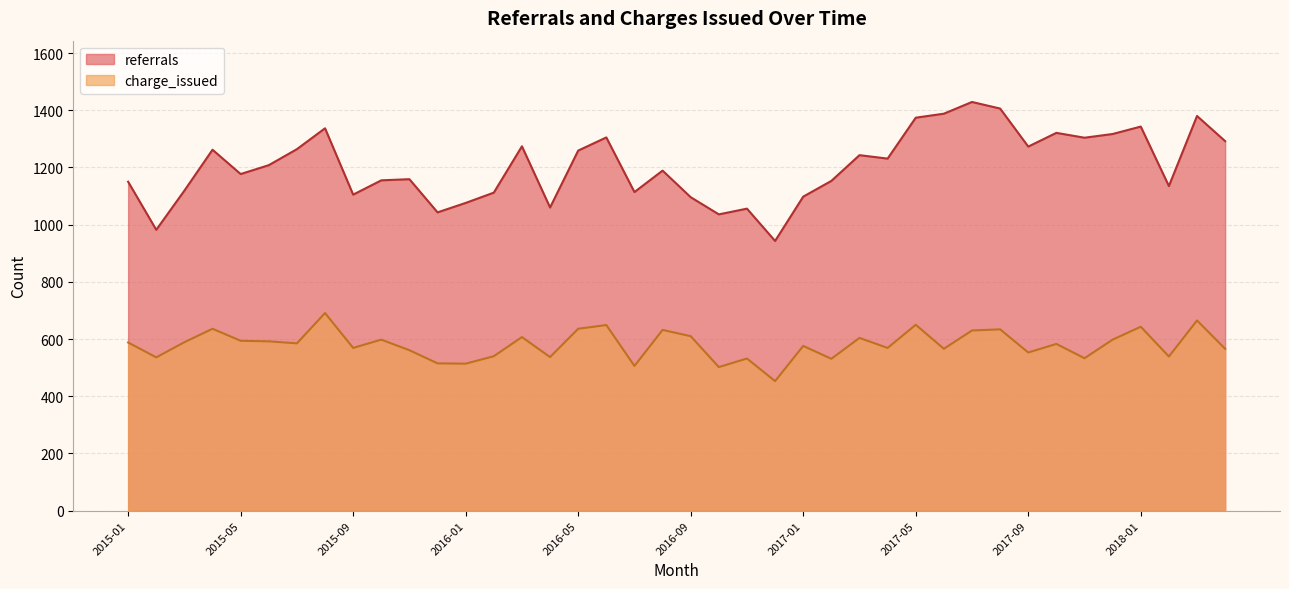

What position from the left is 2017-12?

36